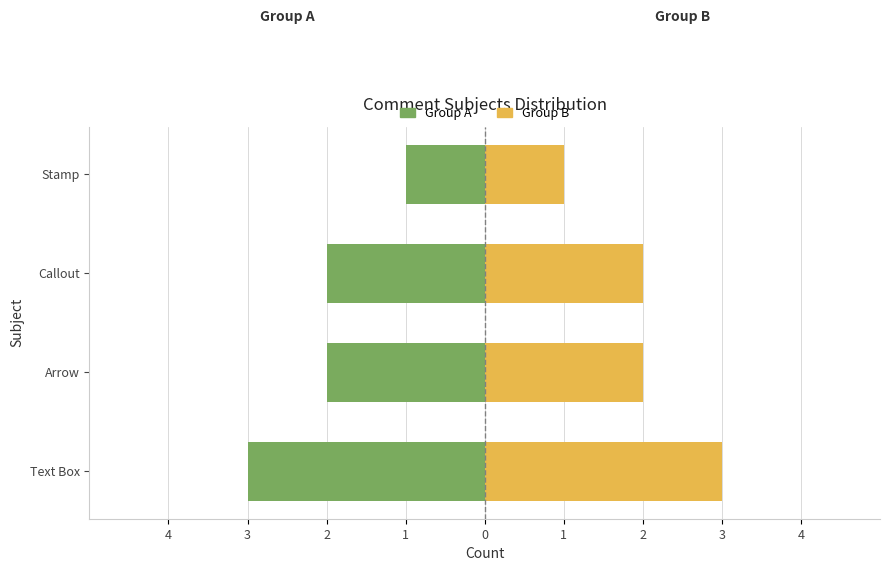

At how many categories does at least one series exceed -2?

4